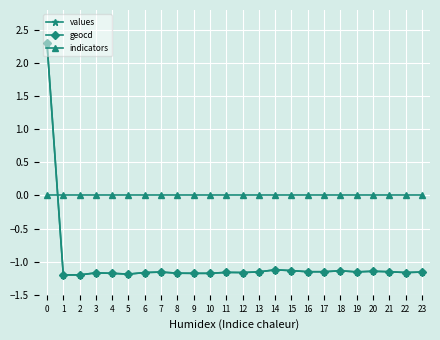

What are all the series names shown in the legend?

values, geocd, indicators